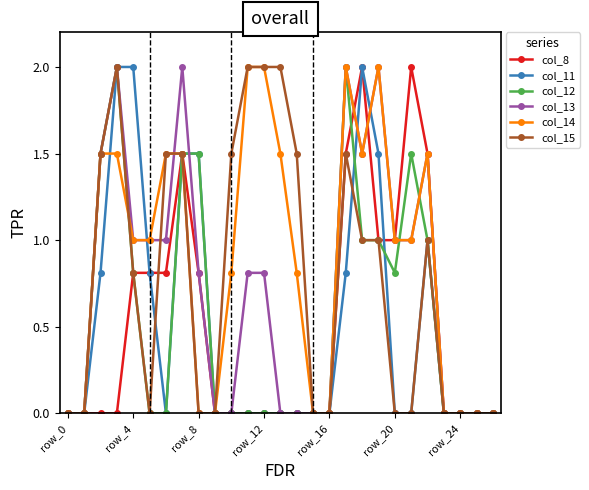

Which series has the largest total across all categories?

col_14